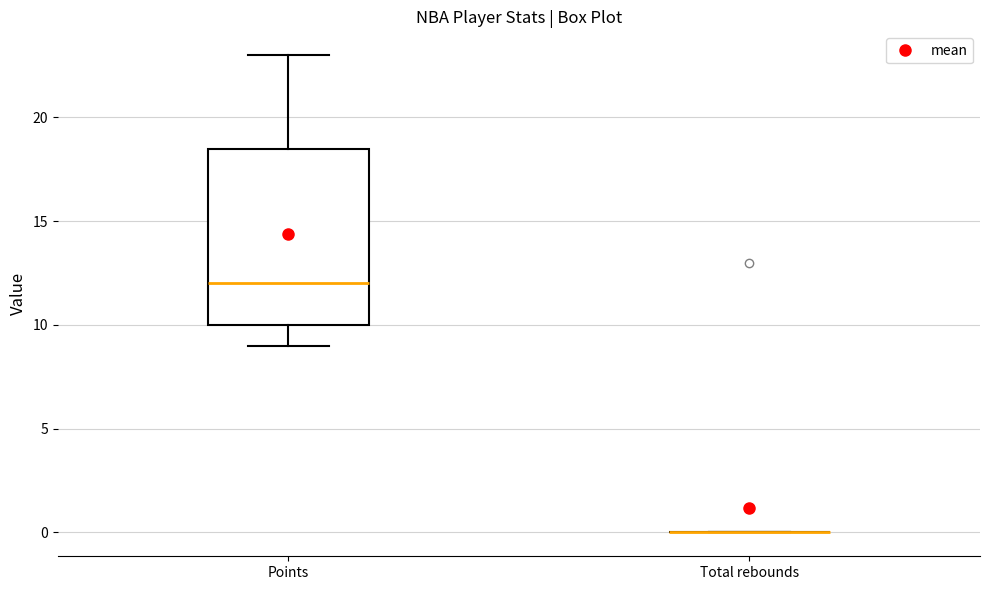

Which box is the tallest, from its lower edge to its upper edge?

Points